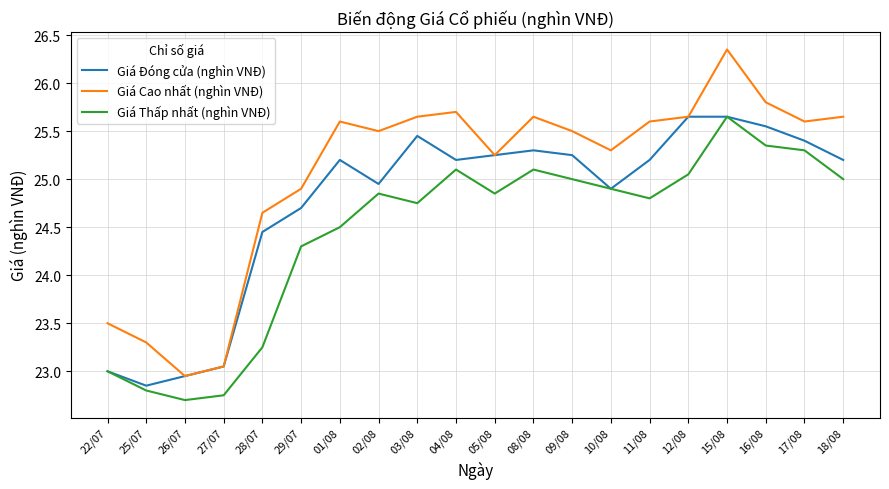

At which label does Giá Cao nhất (nghìn VNĐ) reach its peak?

15/08